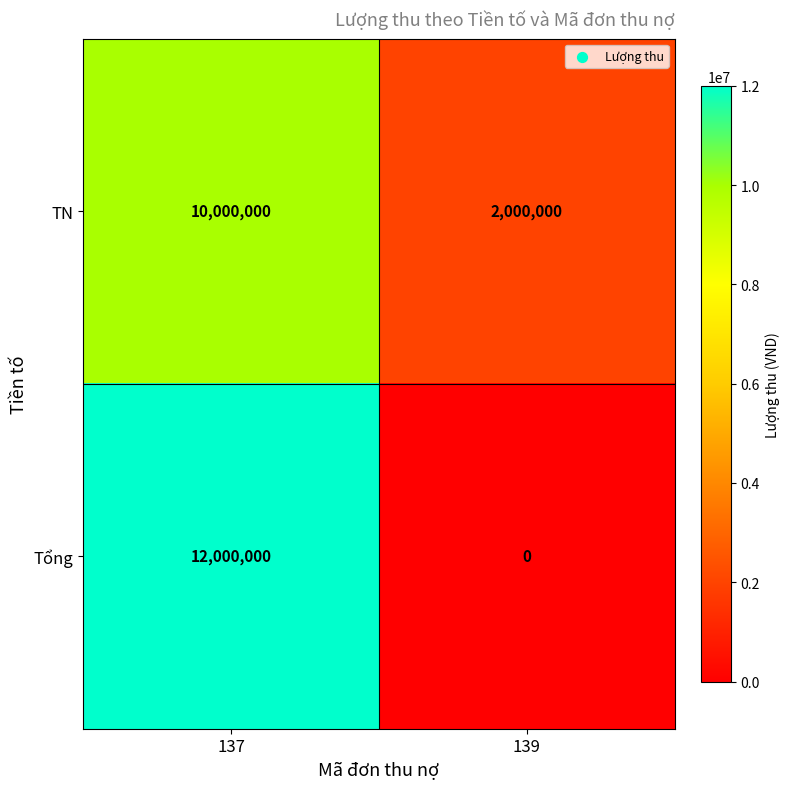

What is the maximum value shown in the chart?

12000000